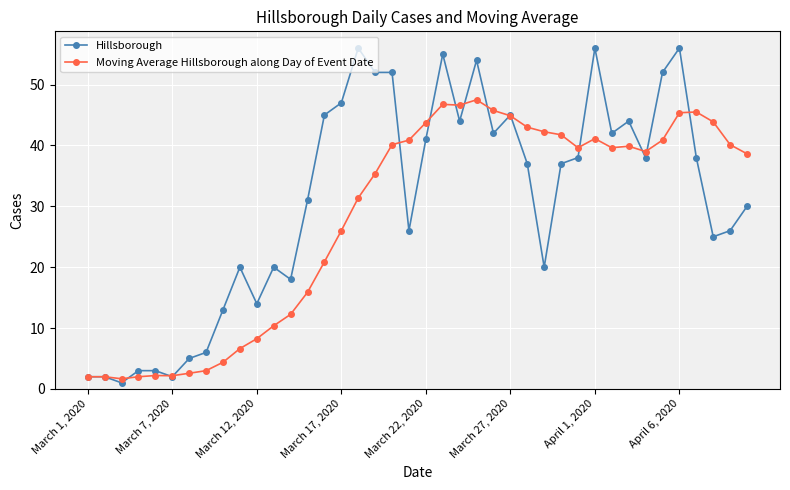

What is the greatest value displayed?

56.0